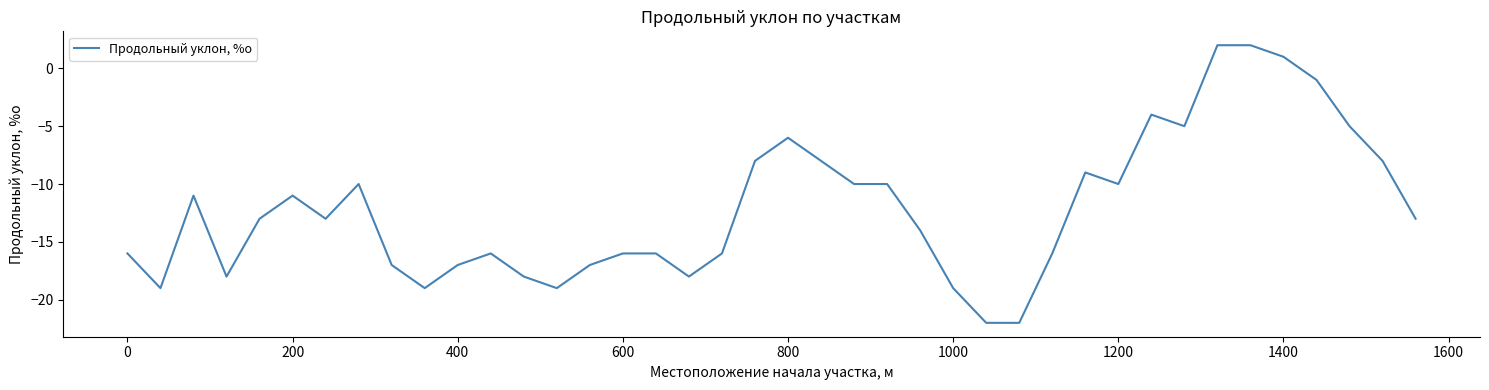

How many negative values are there?

37